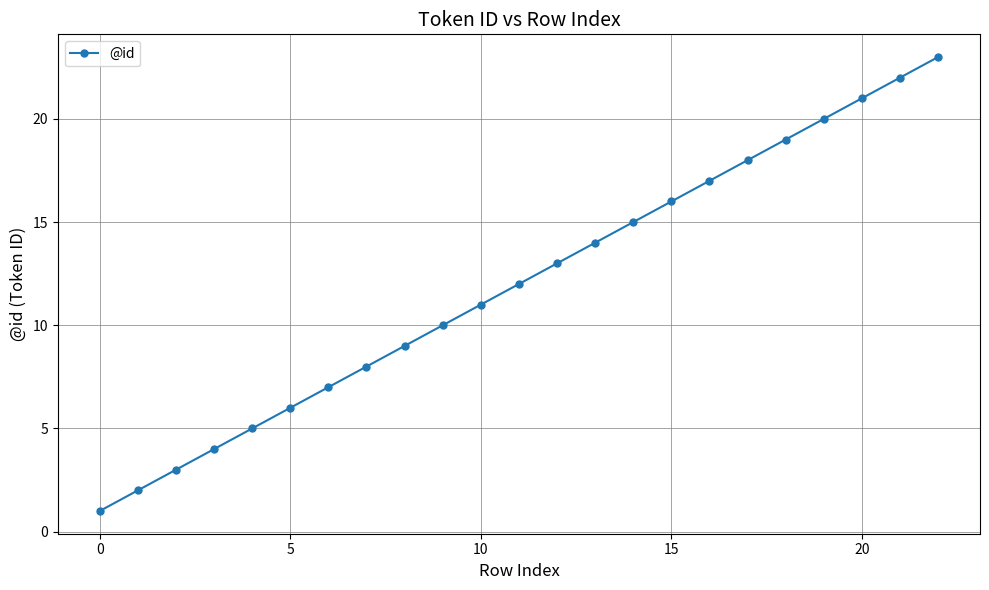

What is the minimum value shown in the chart?

1